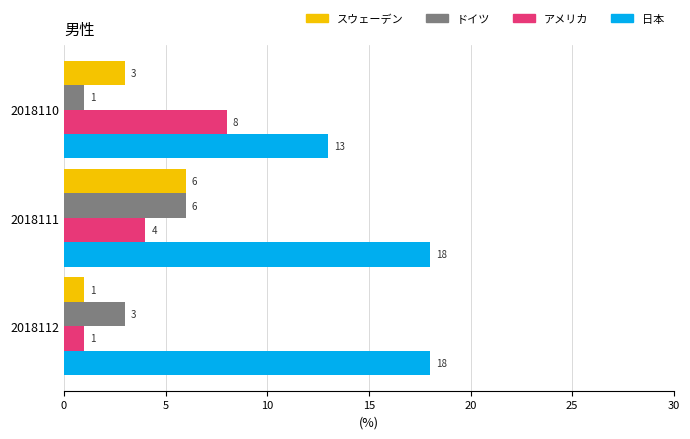

What is the sum of all スウェーデン values?

10